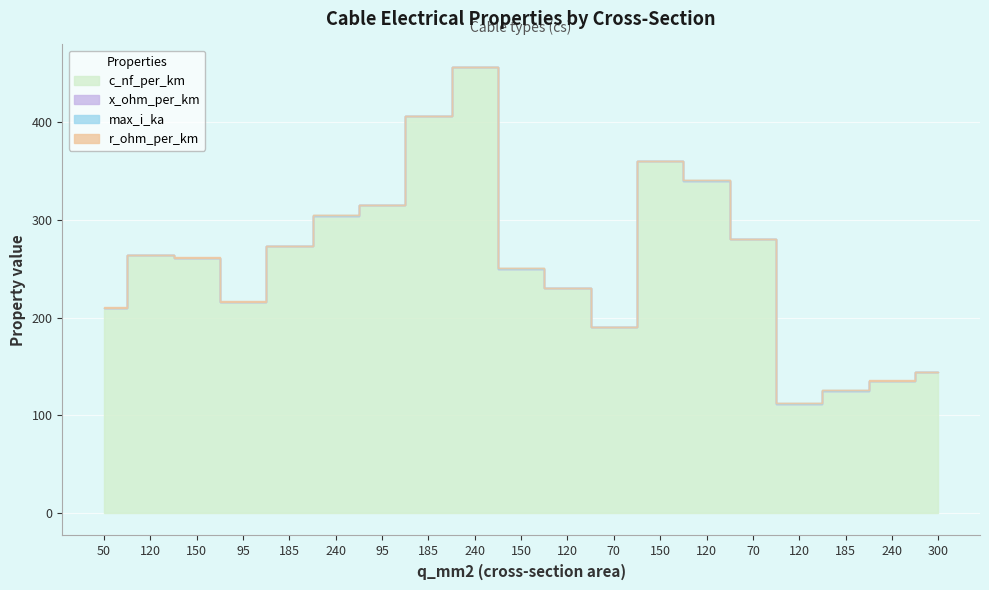

The value of r_ohm_per_km at 150 is 0.1. True or false?

False